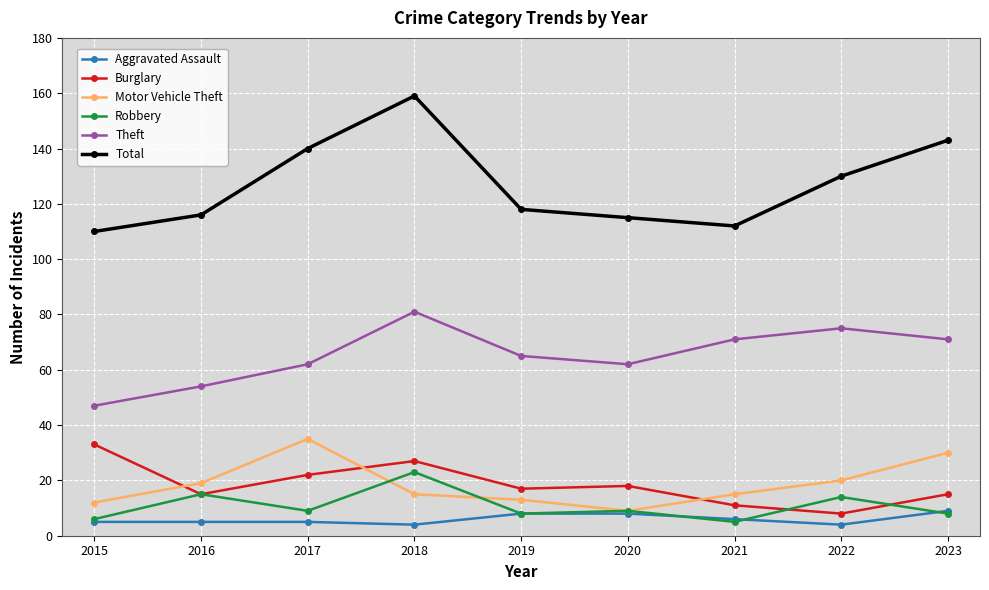

Count the number of categories in the chart.

9